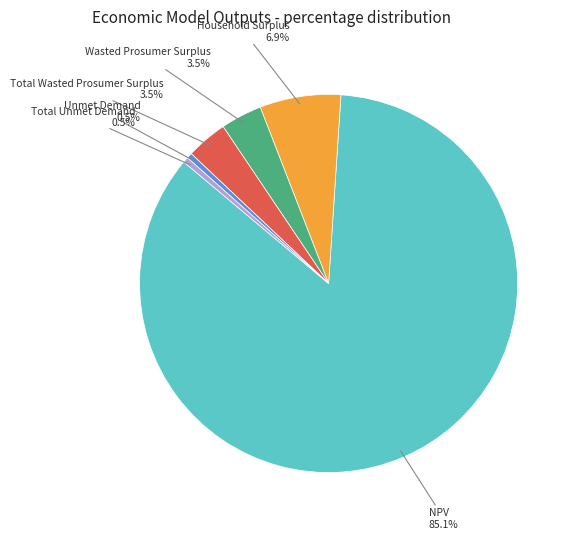

How many segments does this pie chart have?

6